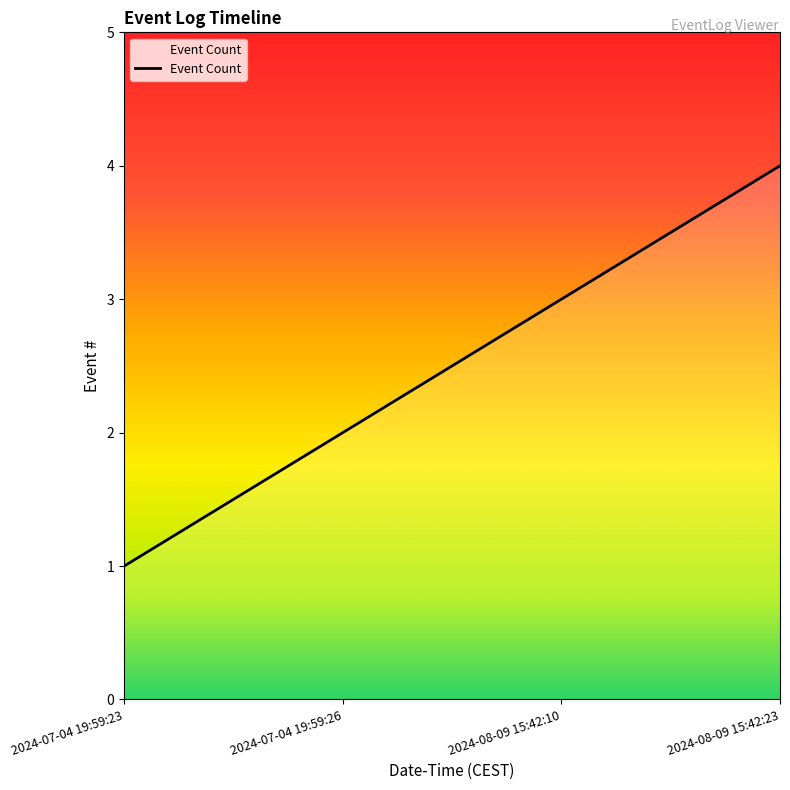

What position from the right is 2024-07-04 19:59:26?

3